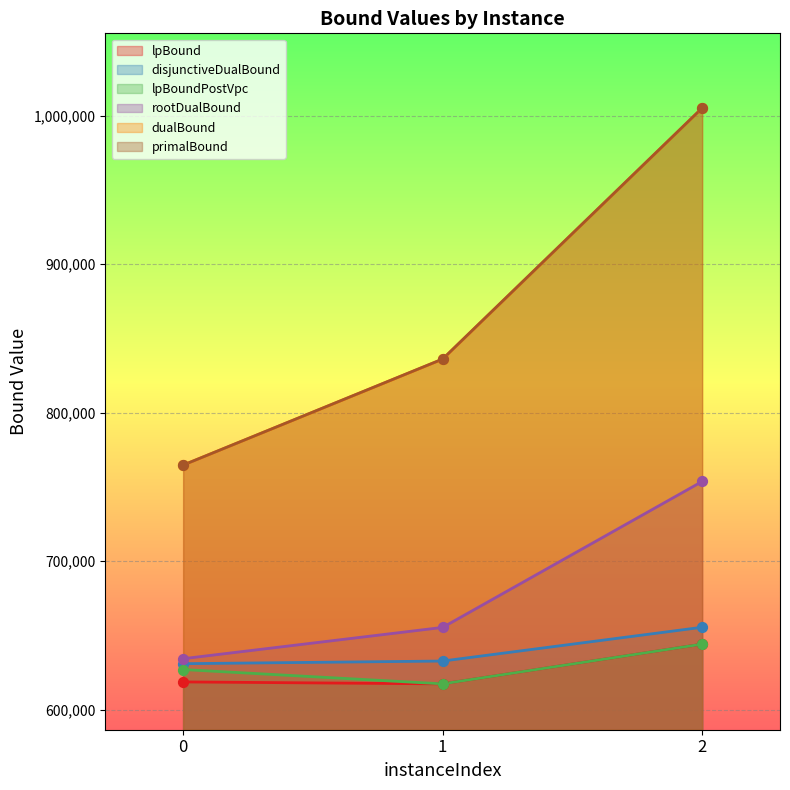

Which series has the largest Y range (max minus min)?

primalBound